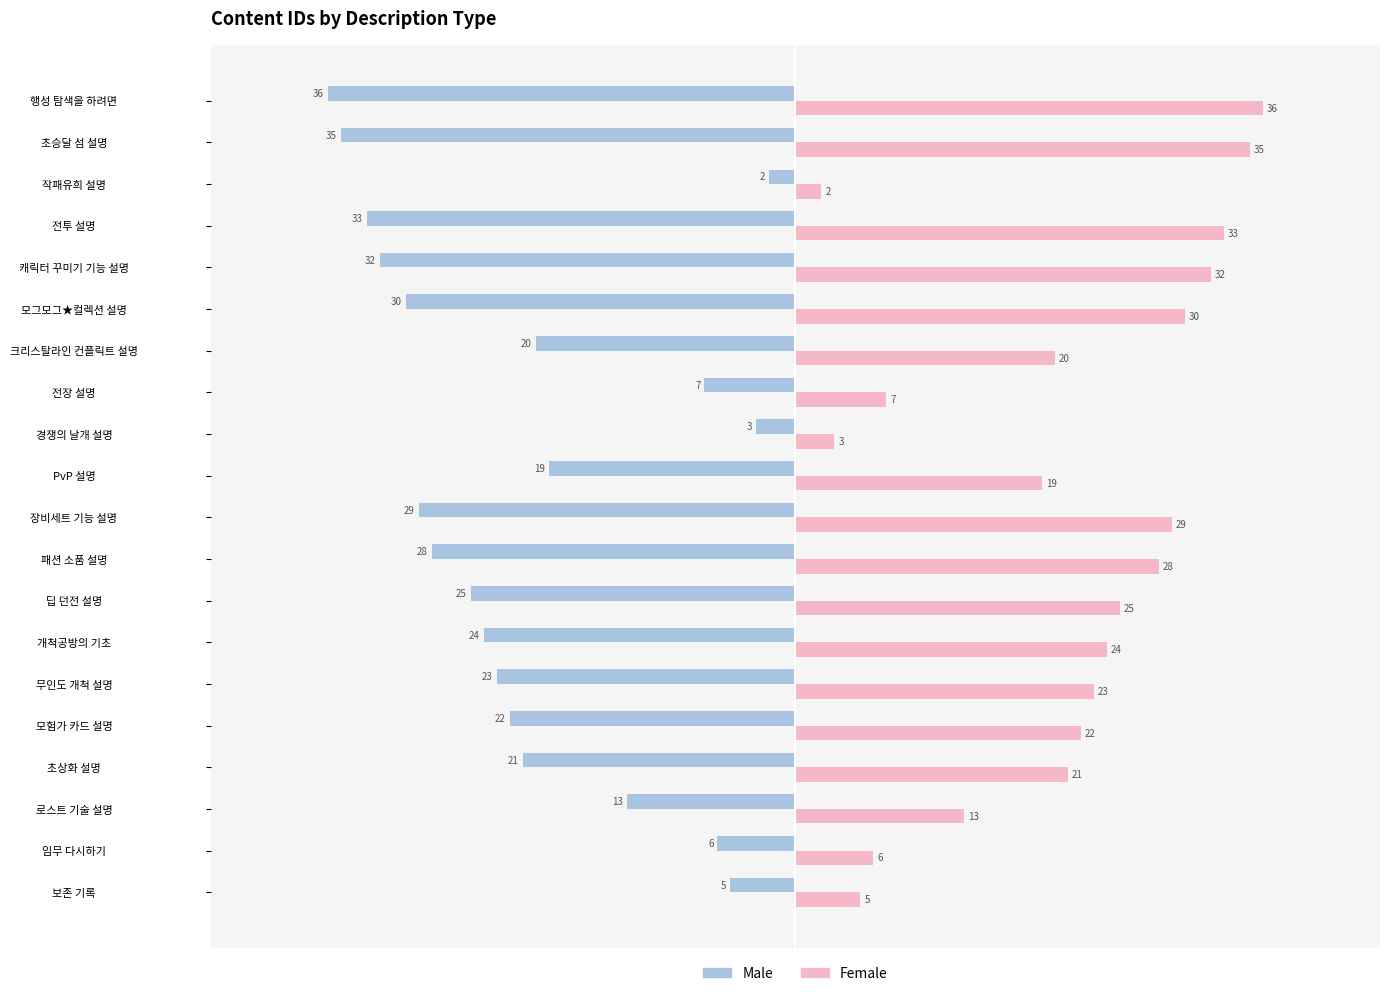

What is the spread (max minus min) of values at 초승달 섬 설명?

70